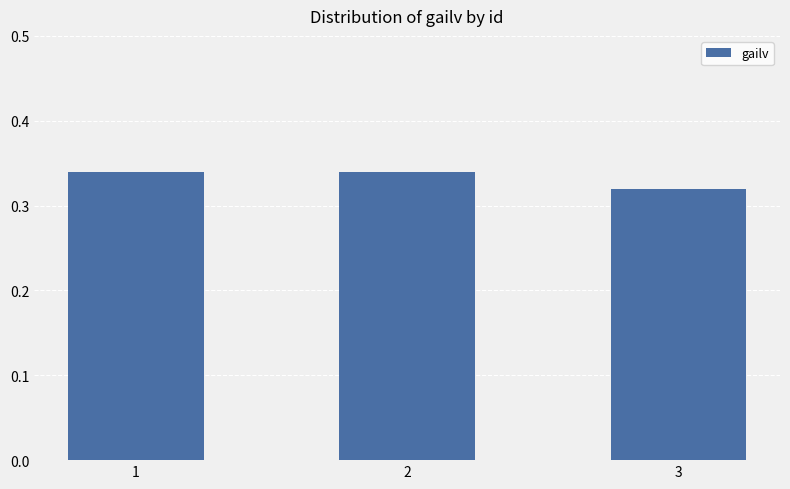

Count the values in the range 0 to 1.

3